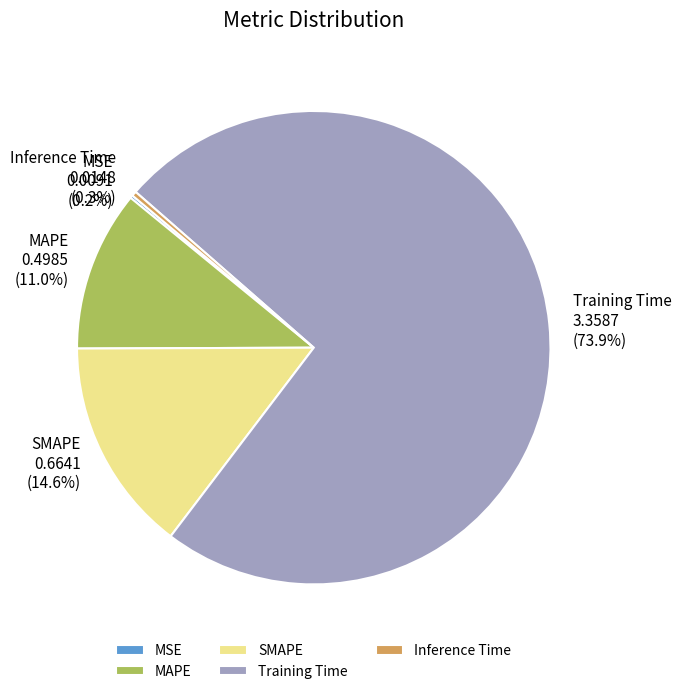

What portion of the pie excludes Training Time?

26.1%